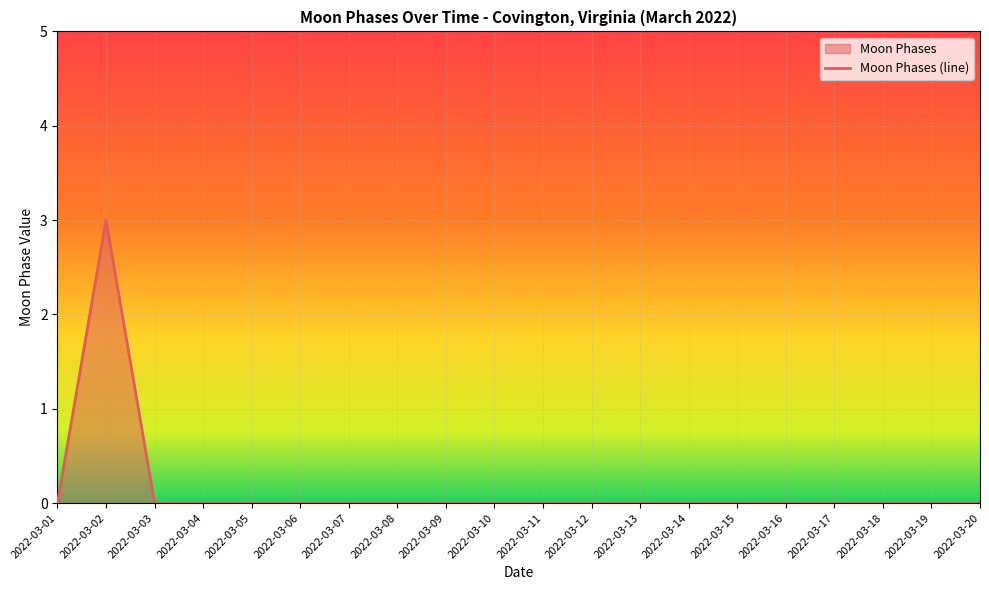

List the labels in order of value, smallest first.

2022-03-01, 2022-03-03, 2022-03-04, 2022-03-05, 2022-03-06, 2022-03-07, 2022-03-08, 2022-03-09, 2022-03-10, 2022-03-11, 2022-03-12, 2022-03-13, 2022-03-14, 2022-03-15, 2022-03-16, 2022-03-17, 2022-03-18, 2022-03-19, 2022-03-20, 2022-03-02